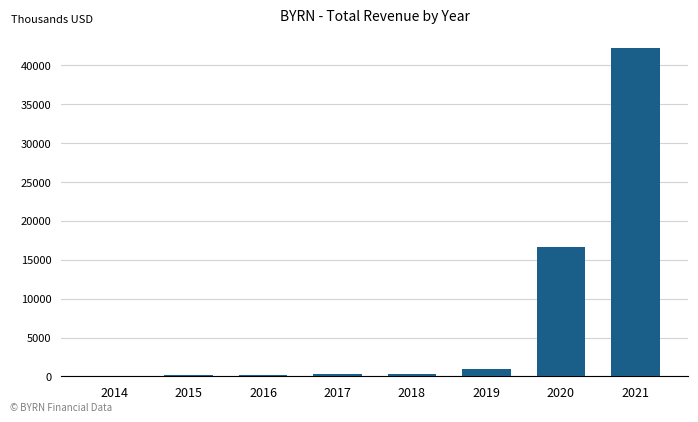

Is it true that the value at 2020 is 11060?

False